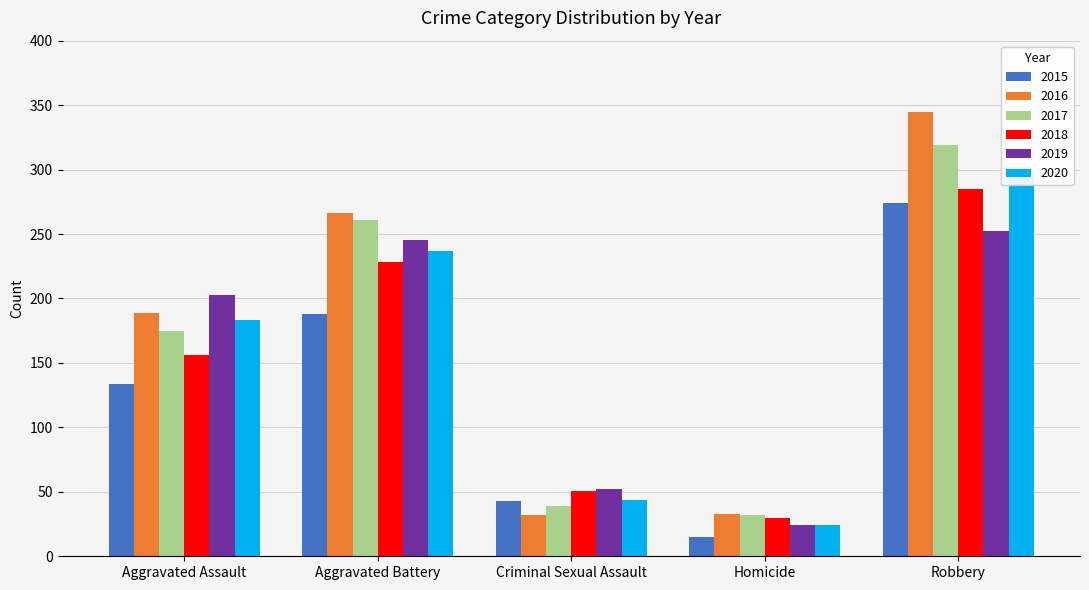

How many bars are there in each group?

6